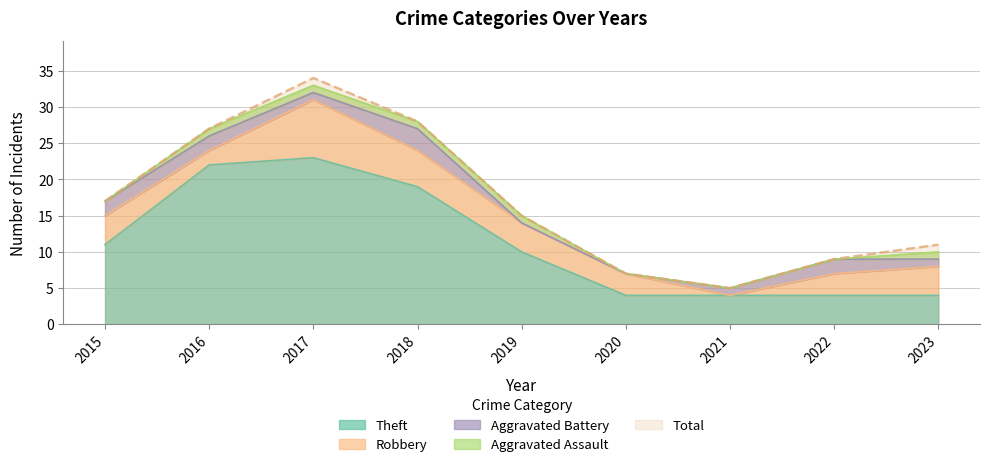

At which category is the sum across all series the highest?

2017